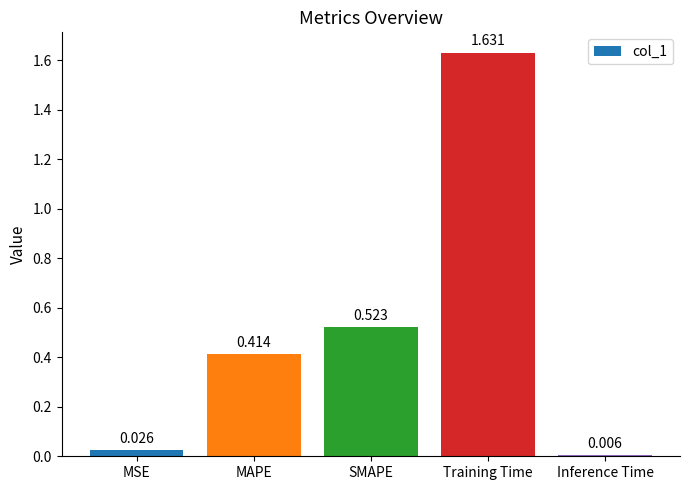

What is the label of the 2nd bar from the right?

Training Time